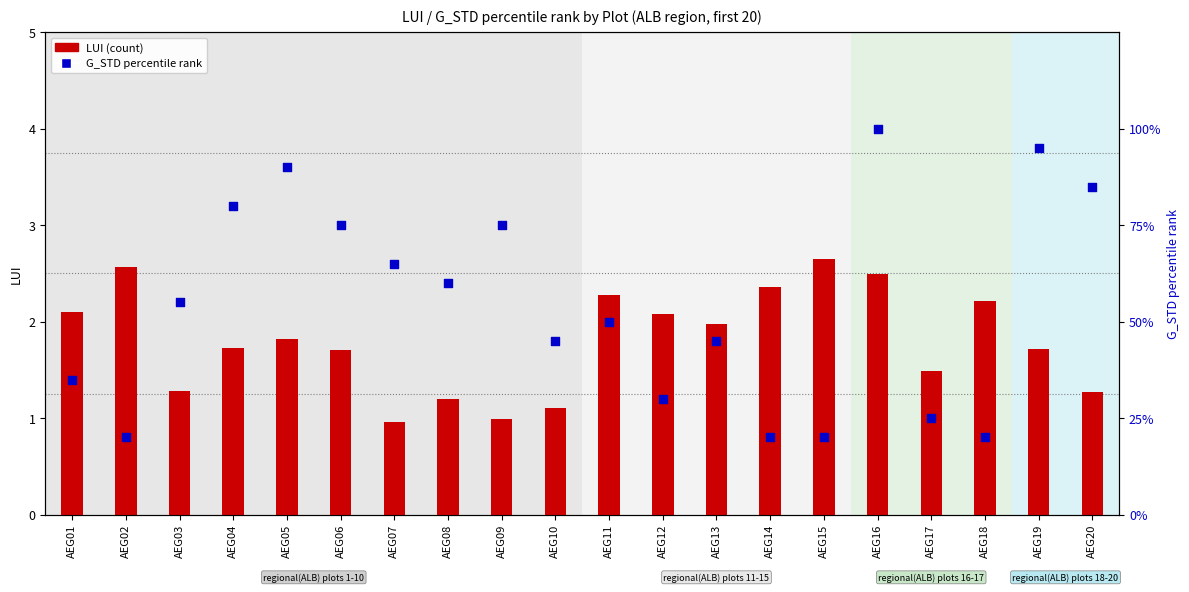

Approximately how many times larger is the value at AEG18 compared to AEG15?

1.0